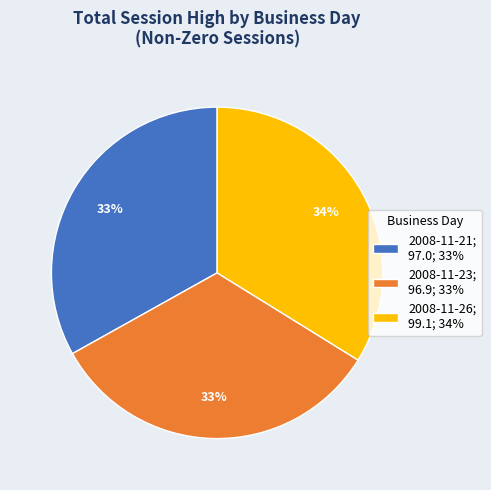

To the nearest percent, what is the difference between the 2008-11-26 and 2008-11-21 slice percentages?

1%